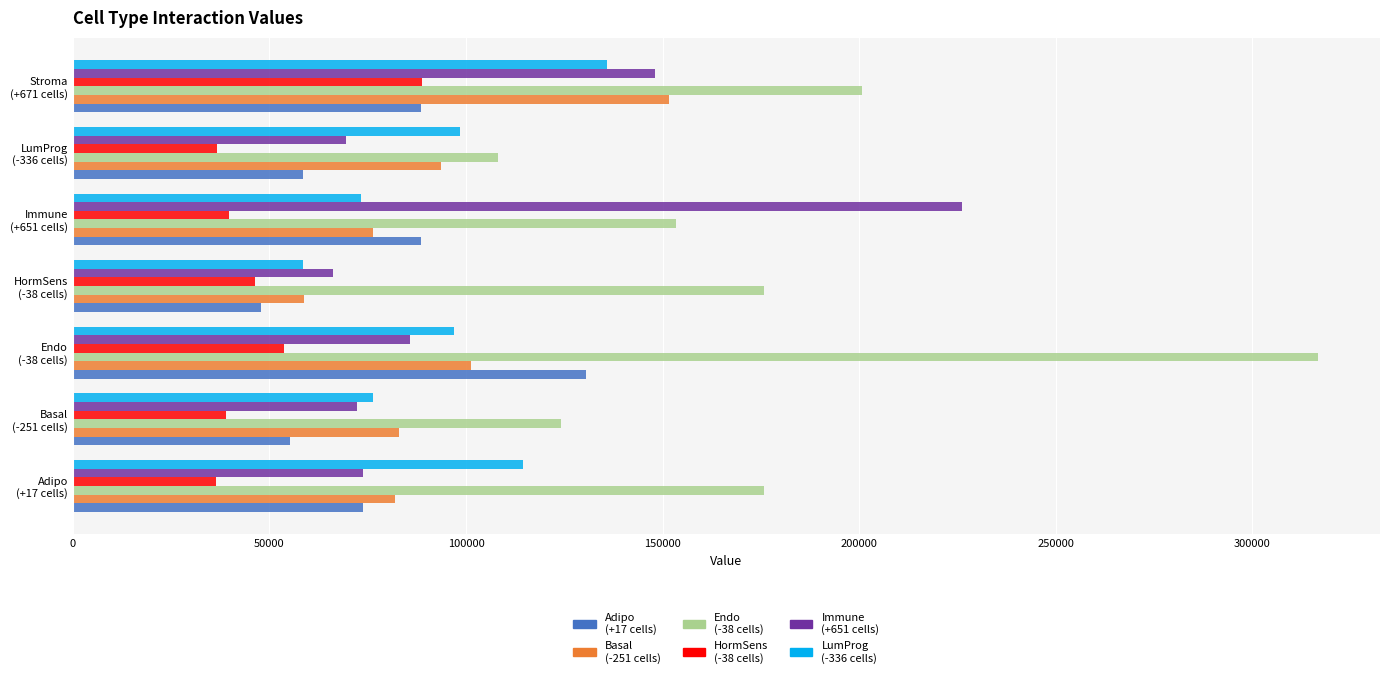

What is the smallest value displayed?

36387.3